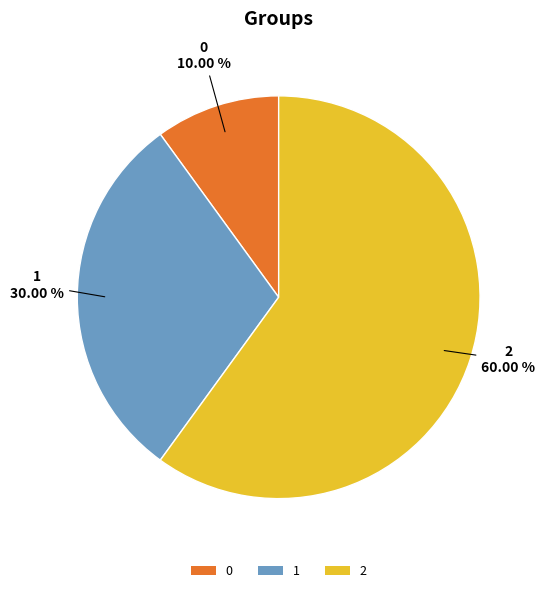

Combined, do 2 and 1 account for over 50%?

Yes